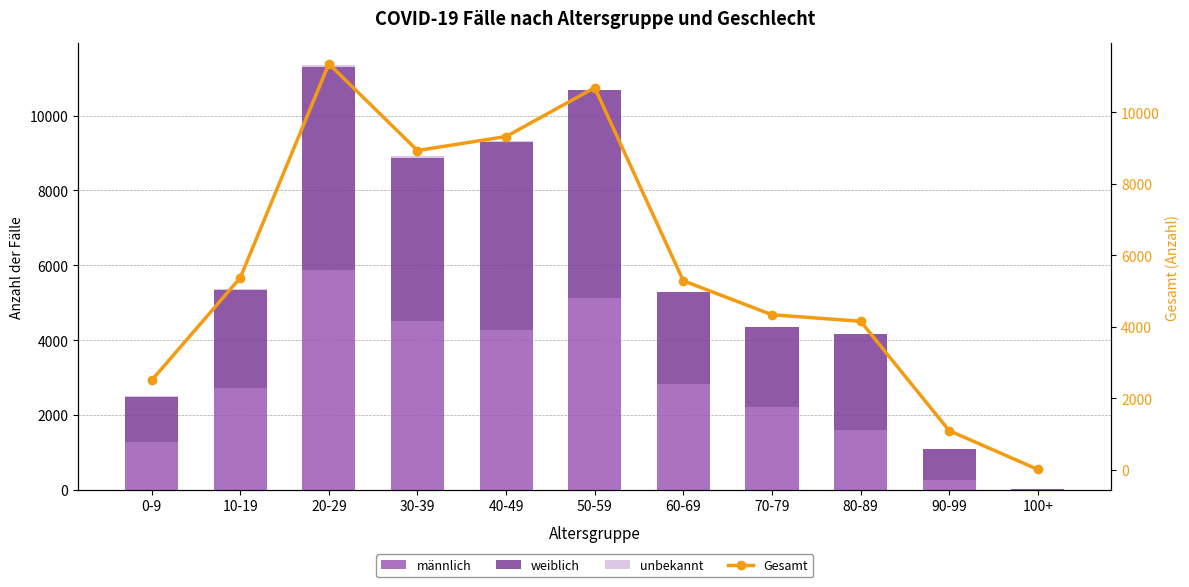

What is the difference between the maximum and minimum values in the unbekannt series?

70